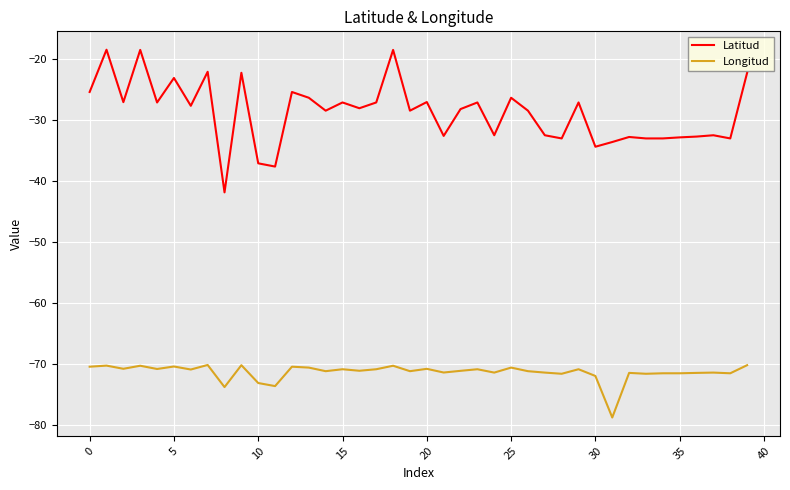

What is the average value of the Longitud series?

-71.4